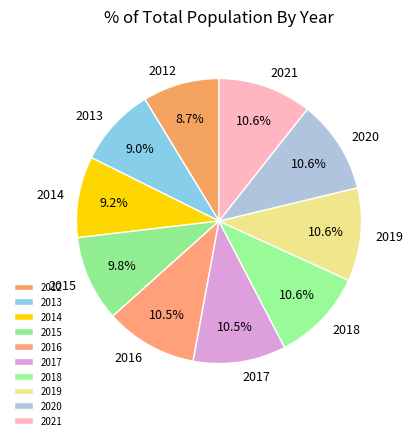

To the nearest percent, what is the average slice percentage?

10%